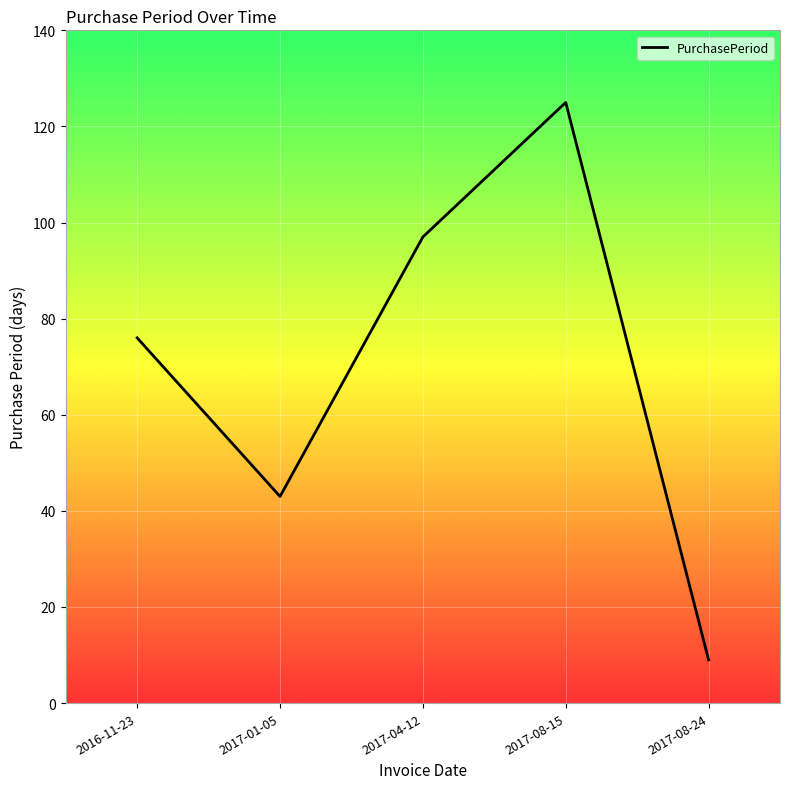

What is the sum of all values?

350